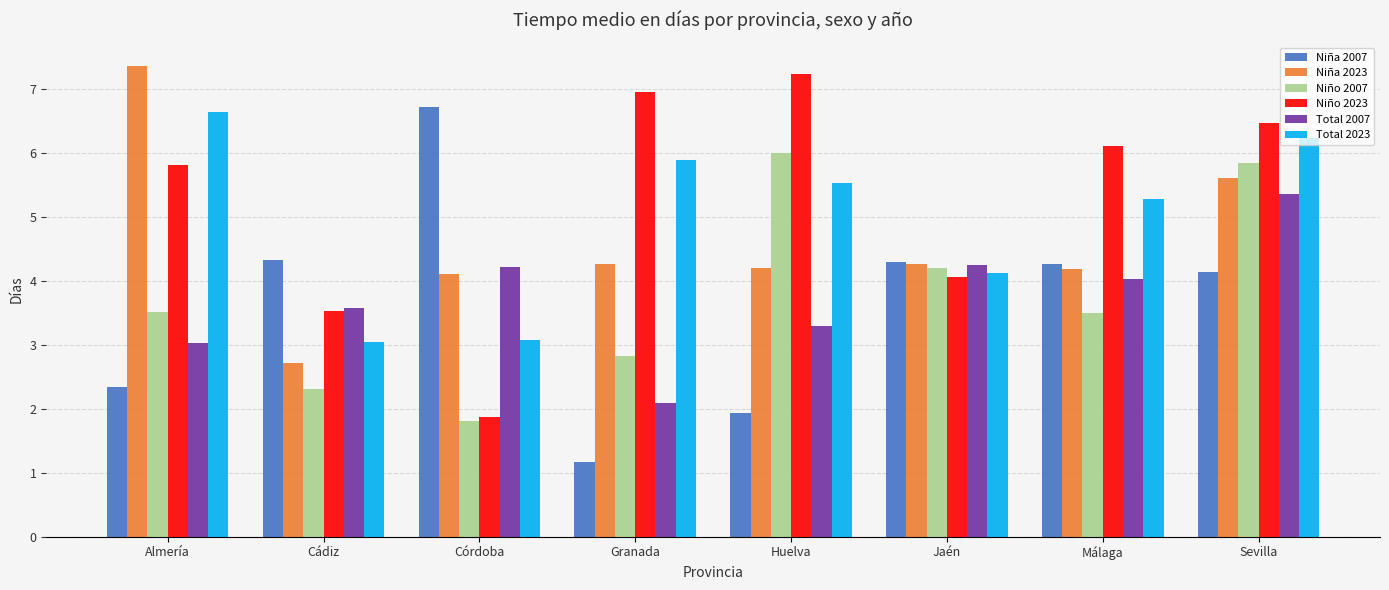

Reading left to right, extract all data points from this chart.

Niña 2007: Almería=2.3	Cádiz=4.3	Córdoba=6.7	Granada=1.2	Huelva=1.9	Jaén=4.3	Málaga=4.3	Sevilla=4.1
Niña 2023: Almería=7.4	Cádiz=2.7	Córdoba=4.1	Granada=4.3	Huelva=4.2	Jaén=4.3	Málaga=4.2	Sevilla=5.6
Niño 2007: Almería=3.5	Cádiz=2.3	Córdoba=1.8	Granada=2.8	Huelva=6.0	Jaén=4.2	Málaga=3.5	Sevilla=5.8
Niño 2023: Almería=5.8	Cádiz=3.5	Córdoba=1.9	Granada=7.0	Huelva=7.2	Jaén=4.1	Málaga=6.1	Sevilla=6.5
Total 2007: Almería=3.0	Cádiz=3.6	Córdoba=4.2	Granada=2.1	Huelva=3.3	Jaén=4.2	Málaga=4.0	Sevilla=5.4
Total 2023: Almería=6.6	Cádiz=3.1	Córdoba=3.1	Granada=5.9	Huelva=5.5	Jaén=4.1	Málaga=5.3	Sevilla=6.2